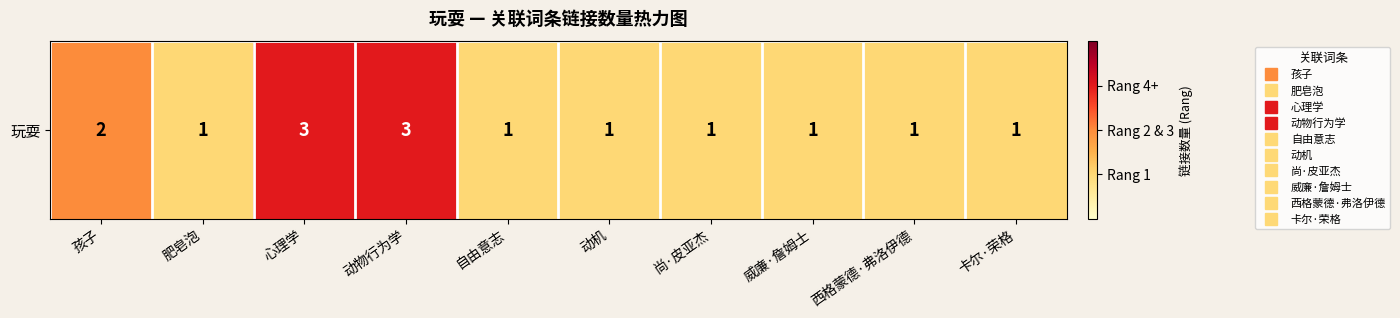

At which category does the chart reach its peak across all series?

心理学